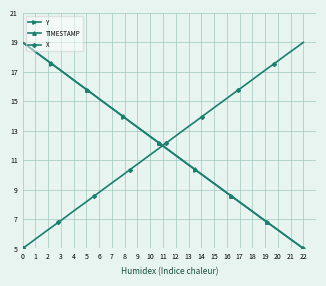

How many data points does each series have?

40